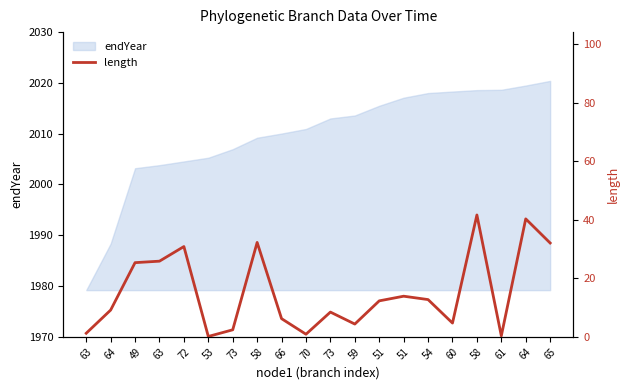

Between 58 and 64, which is larger?

58